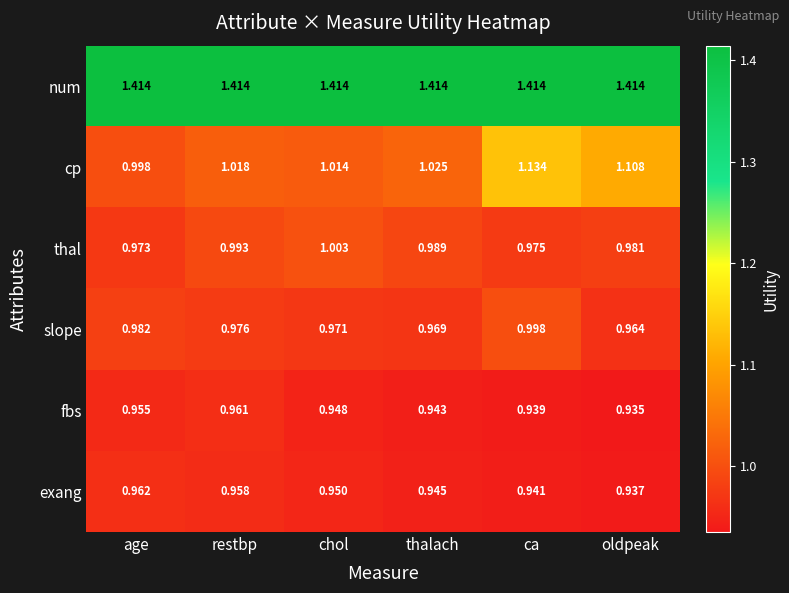

Where is slope nearest to the value 0?

oldpeak